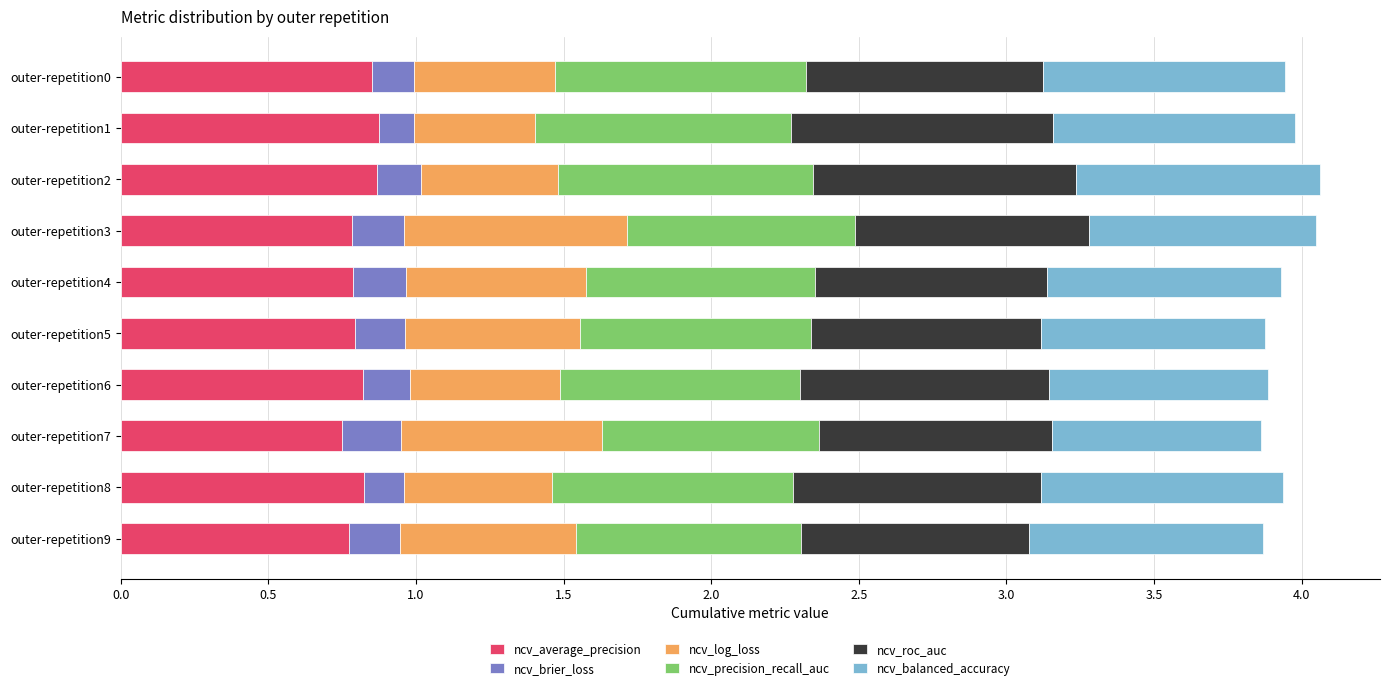

Count the ncv_average_precision values in the range 0 to 1.

10